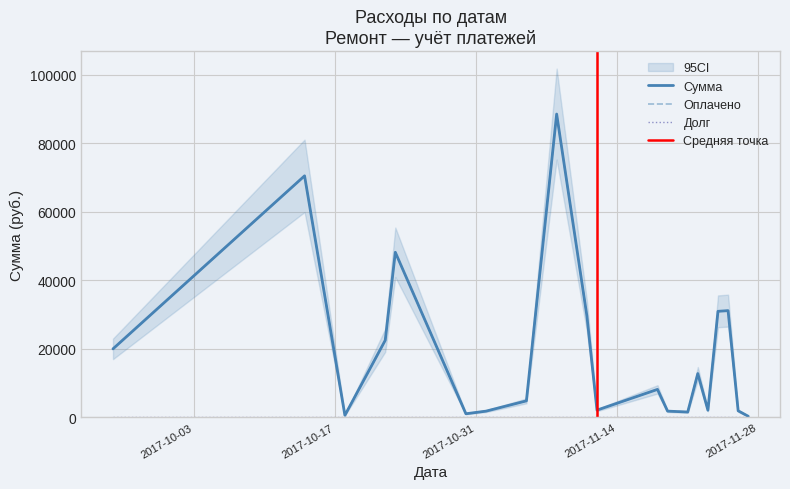

The value of Оплачено at 2017-11-05 is 4818. True or false?

True